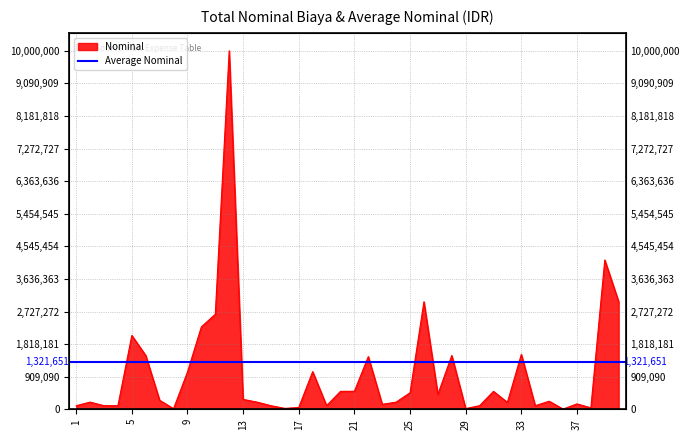

Where is the first local minimum?

8